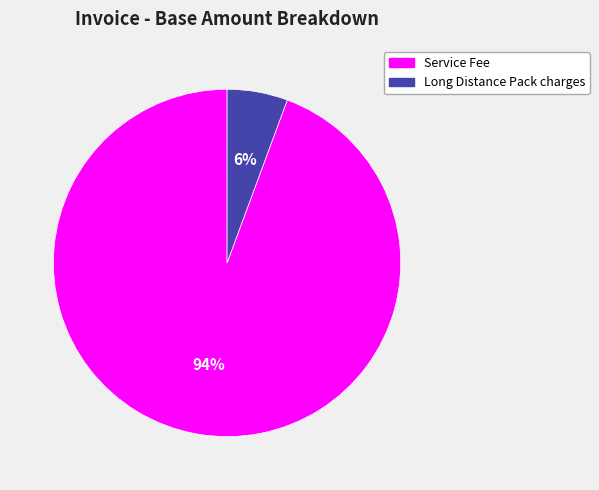

Which category has the biggest portion of the pie?

Service Fee